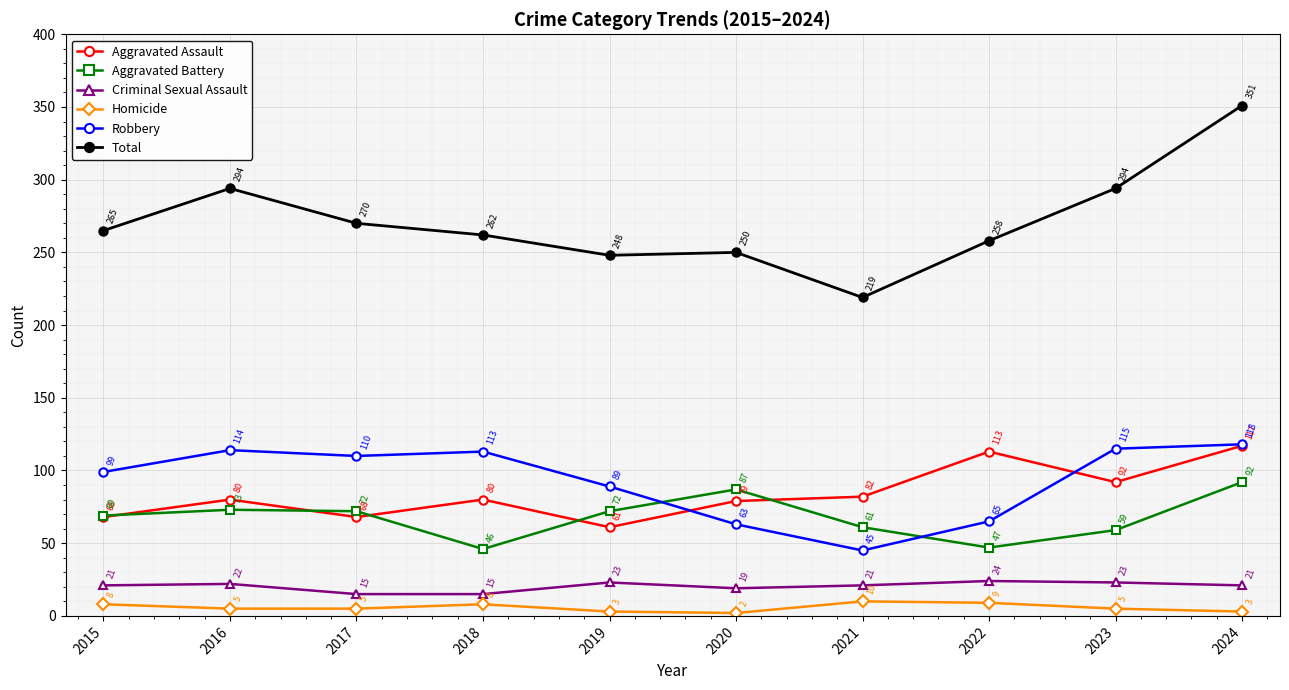

Rank the series by their maximum value, from lowest to highest.

Homicide, Criminal Sexual Assault, Aggravated Battery, Aggravated Assault, Robbery, Total